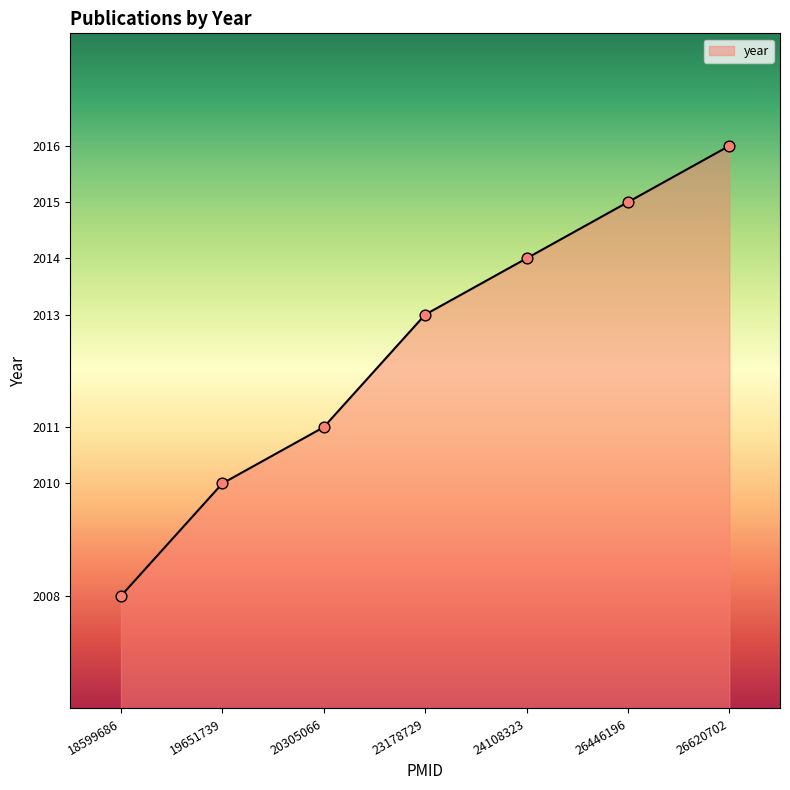

Approximately how many times larger is the value at 20305066 compared to 18599686?

1.0